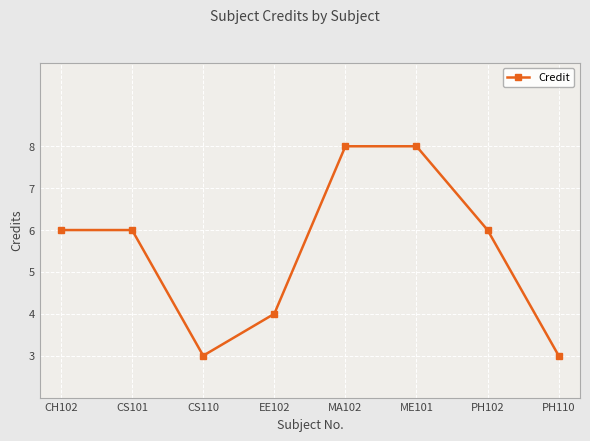

What is the ratio of the value at EE102 to the value at MA102?

0.5